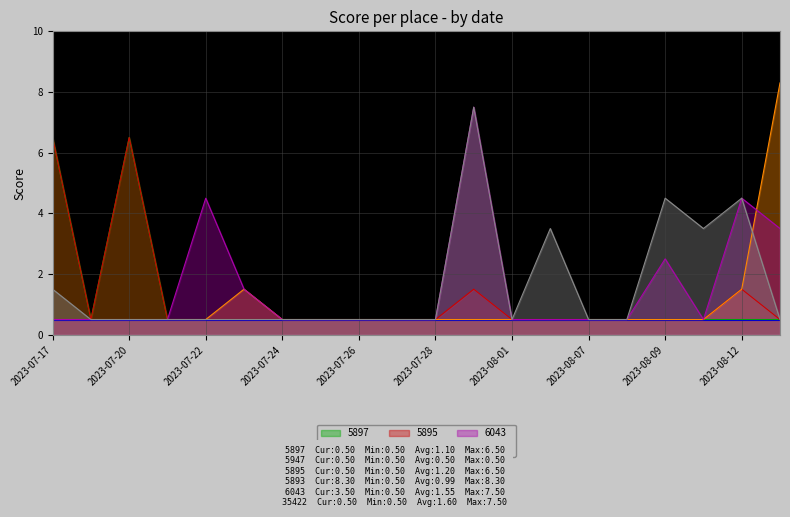

Is it true that 5893 equals 0.5 at 2023-08-08?

True